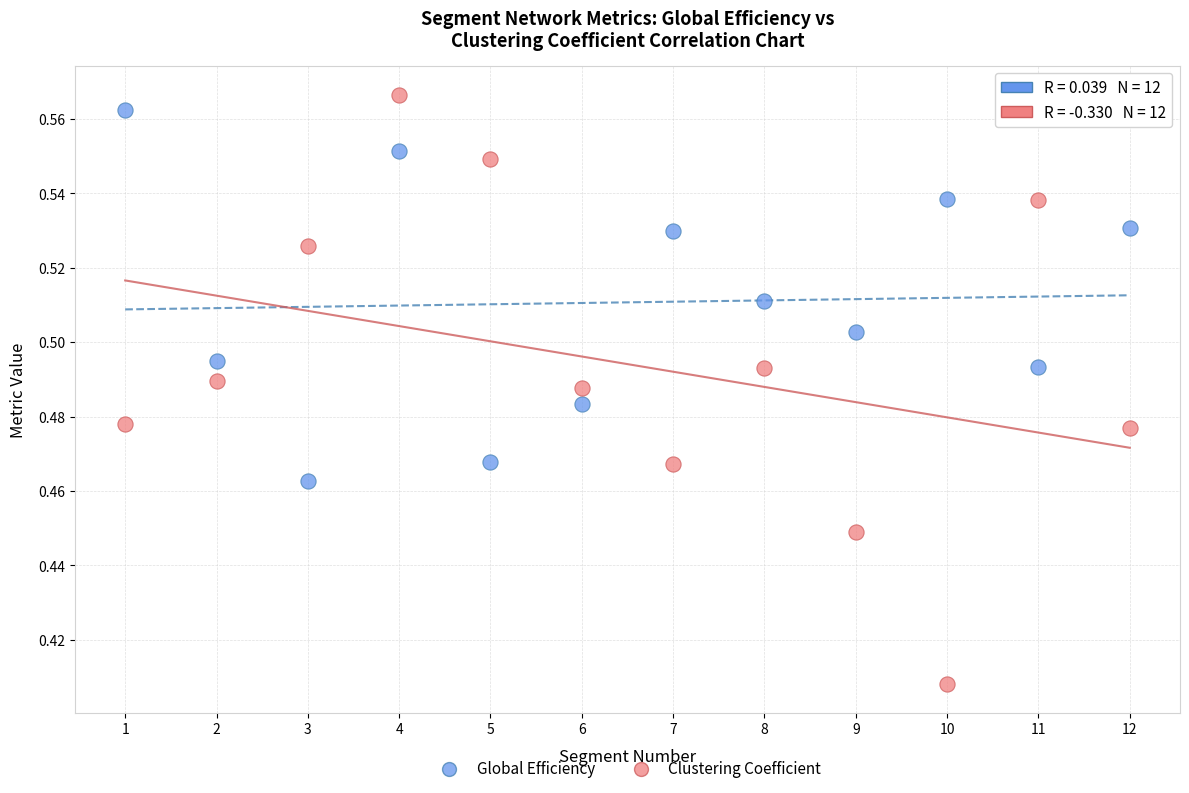

Which series contains the highest Y value?

Clustering Coefficient